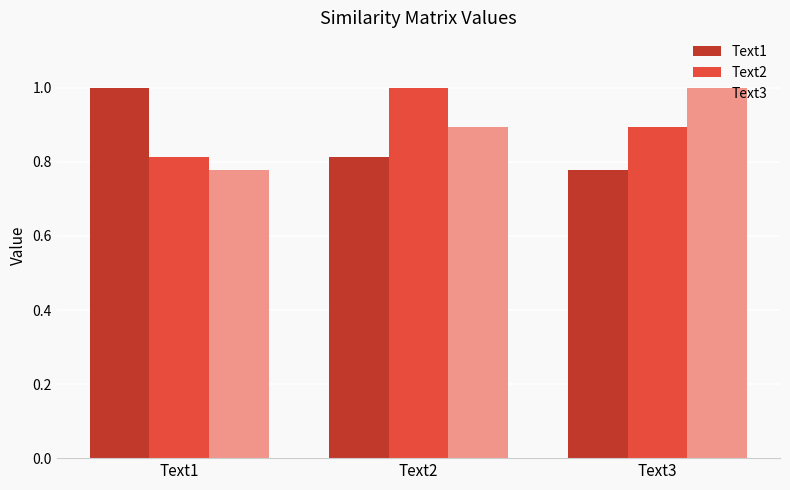

What is the sum of all Text3 values?

2.7